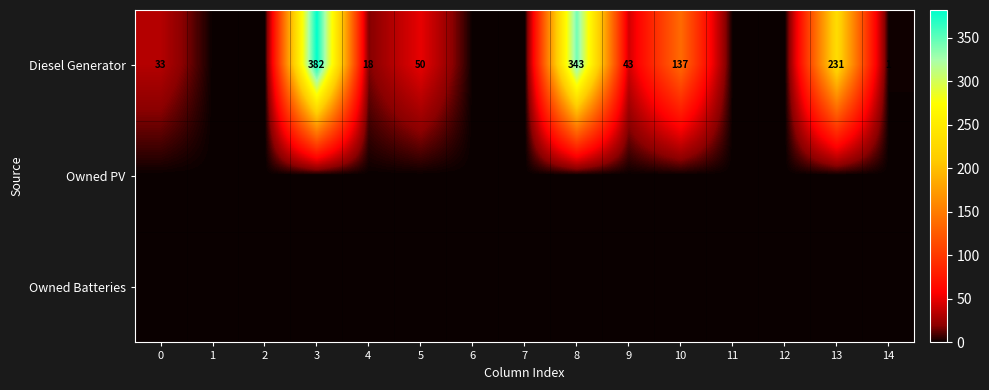

What is the difference between the Diesel Generator values at 3 and 4?

364